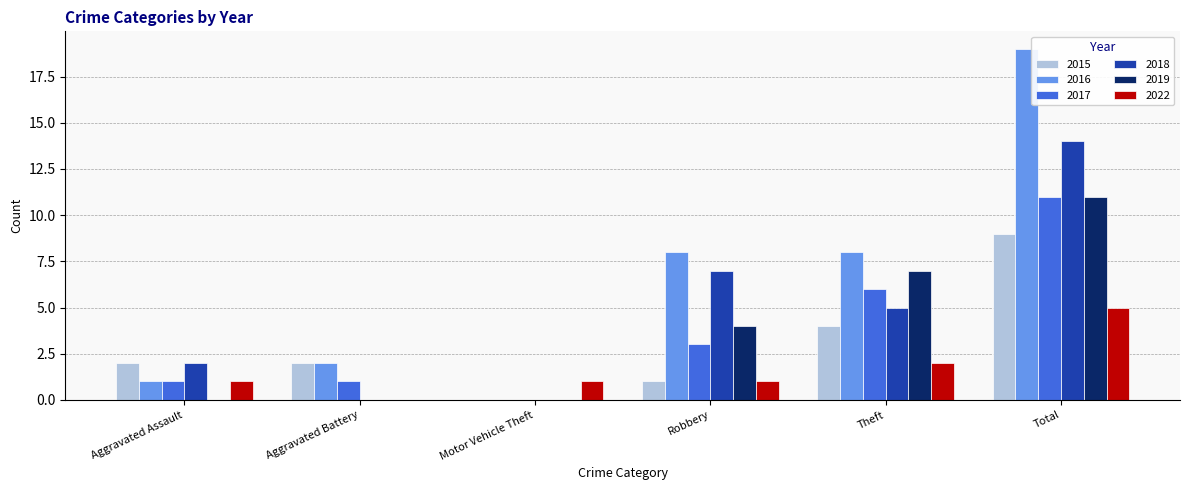

Reading left to right, transcribe all the data shown in this chart.

2015: 2	2	0	1	4	9
2016: 1	2	0	8	8	19
2017: 1	1	0	3	6	11
2018: 2	0	0	7	5	14
2019: 0	0	0	4	7	11
2022: 1	0	1	1	2	5